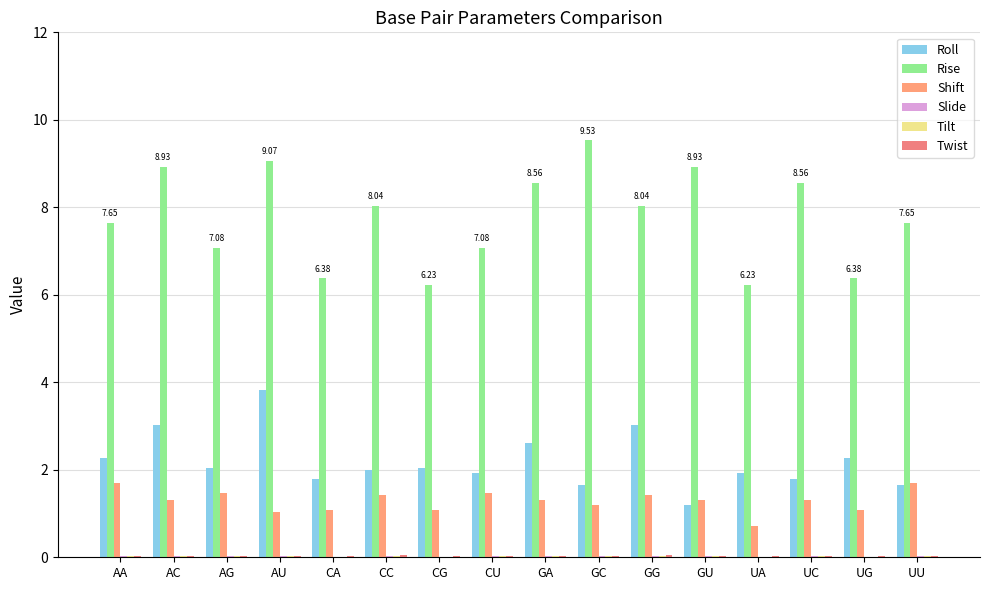

List the labels in order of Tilt value, smallest first.

CG, UA, CA, UG, AG, CC, CU, GG, AA, GA, UC, UU, AU, AC, GU, GC